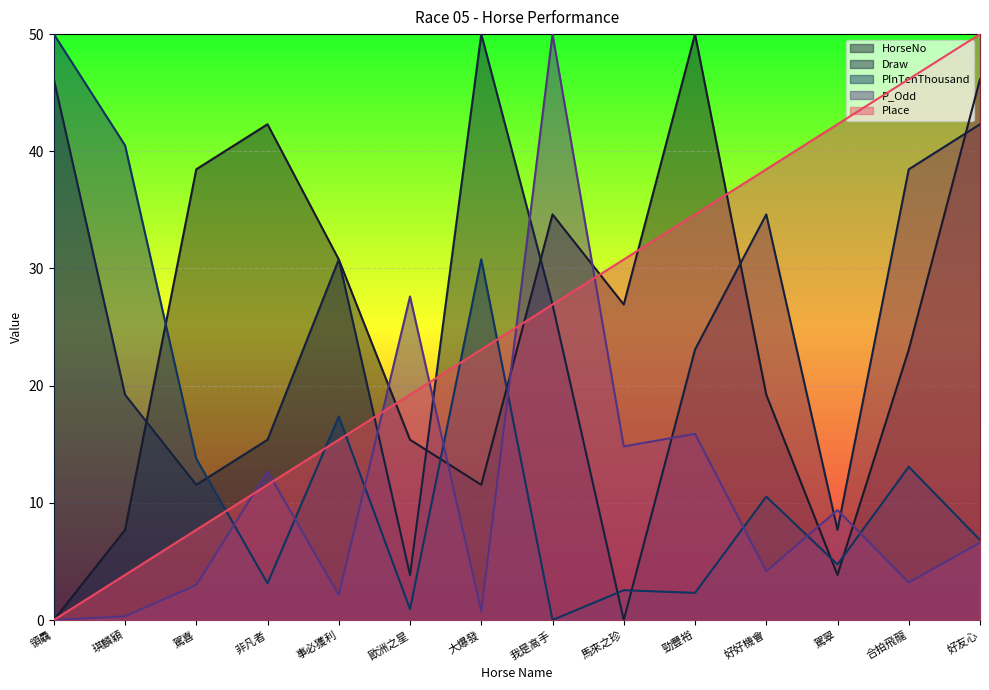

What position from the right is 駕喜?

12